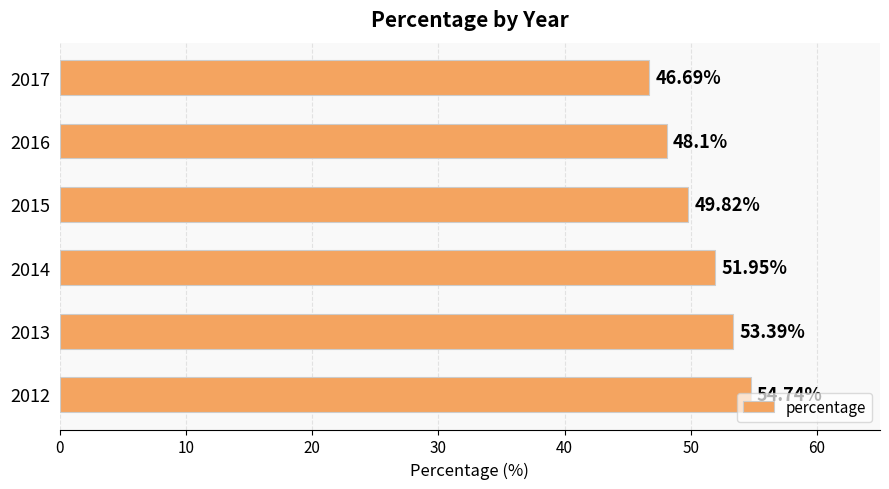

List the labels in order of value, largest first.

2012, 2013, 2014, 2015, 2016, 2017